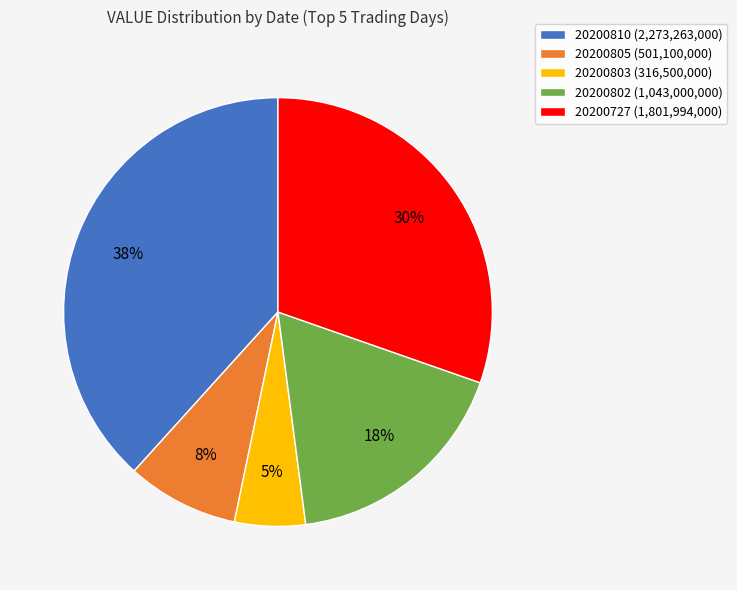

To the nearest percent, what portion does 20200805 represent?

8%